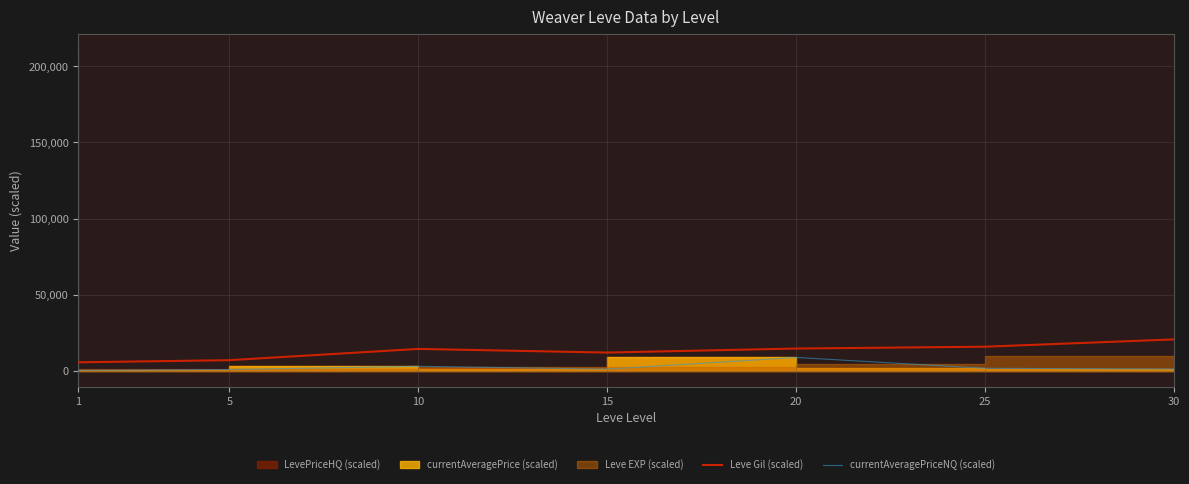

What is the average value of the currentAveragePriceNQ (scaled) series?

2424.0